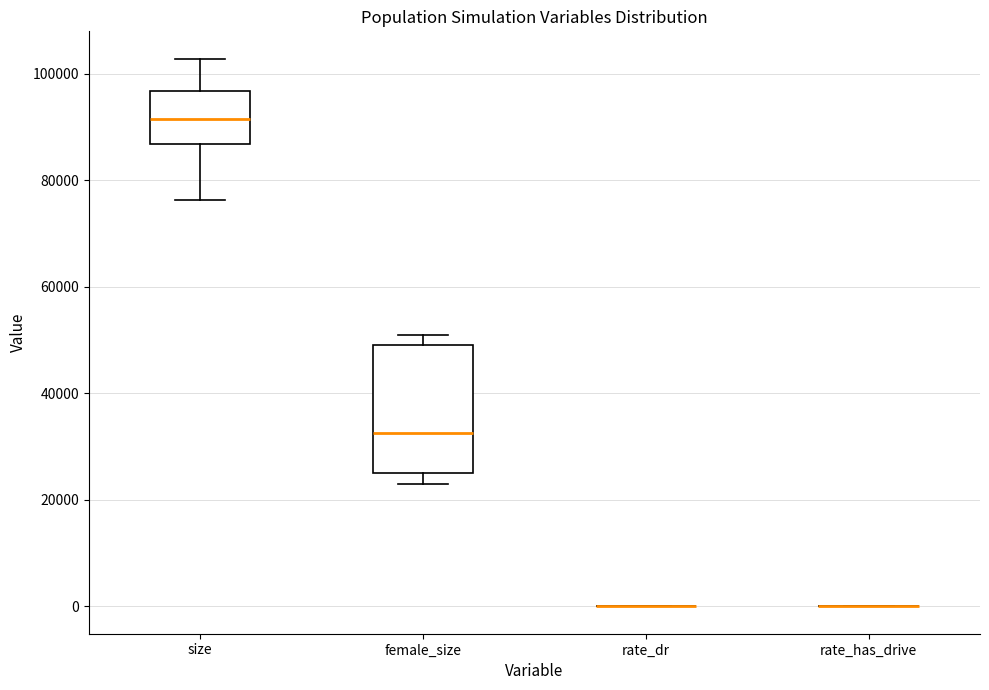

Reading left to right, read every box against the y-axis: the position of its median line, the range the box covers, and the ends of its whiskers. The values are not printed on the chart, so give them approximately, as read against the axis.

size: median 92000, box 86000 to 96000, whiskers 76000 to 102000
female_size: median 32000, box 26000 to 50000, whiskers 22000 to 52000
rate_dr: box collapsed to a line at 0, whiskers 0 to 0
rate_has_drive: box collapsed to a line at 0, whiskers 0 to 0